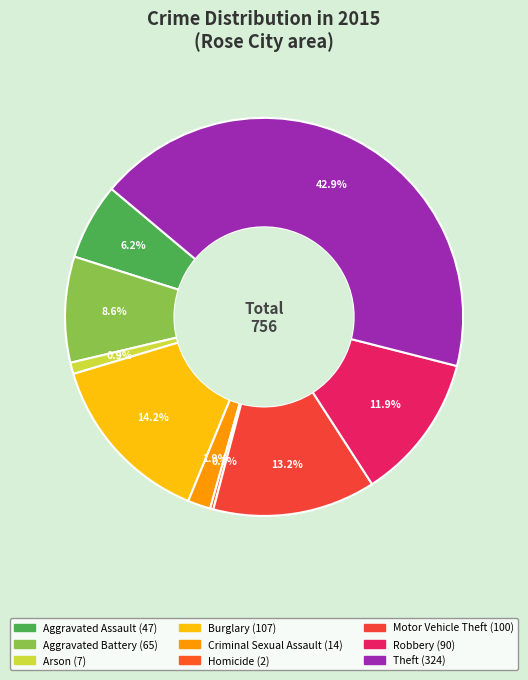

How many segments does this pie chart have?

9